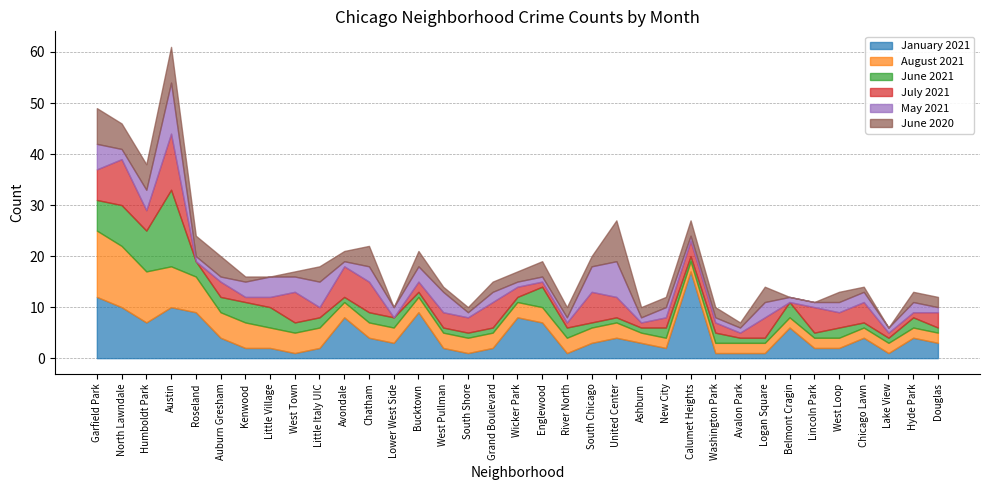

True or false: July 2021 has a value of 1 at Avalon Park.

True